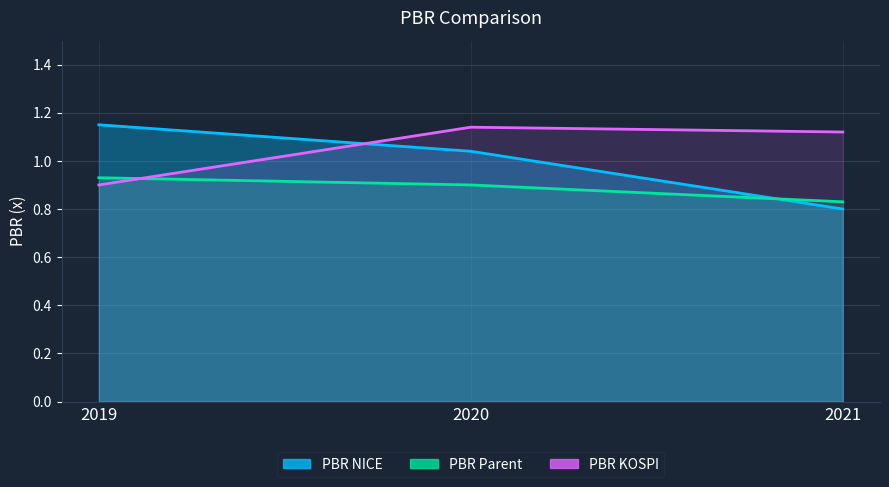

How many data points does each series have?

3